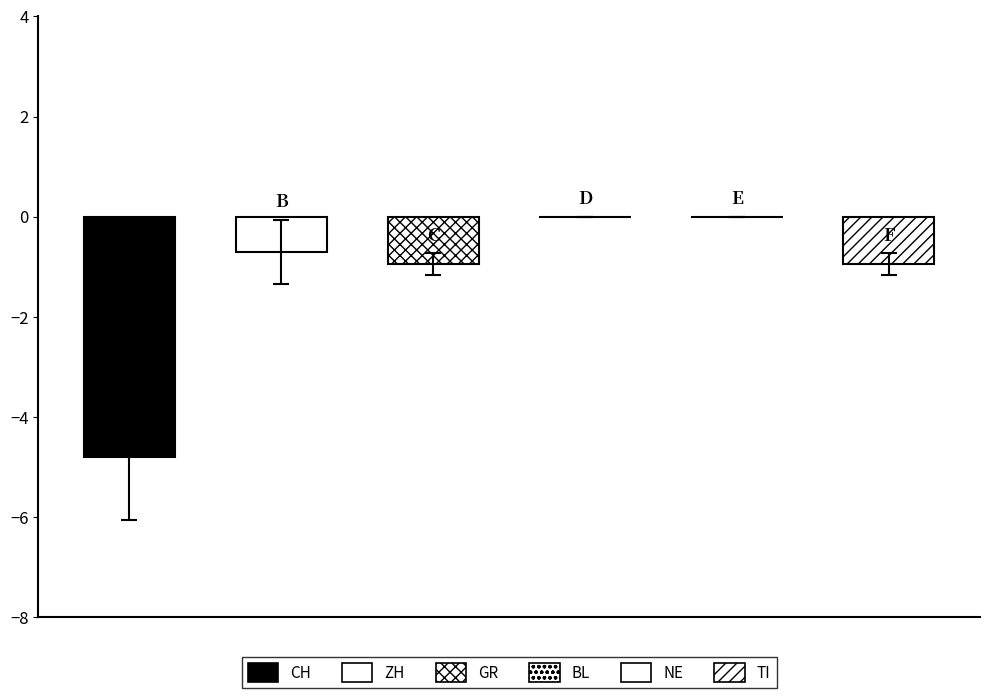

Which series has the largest total across all categories?

BL